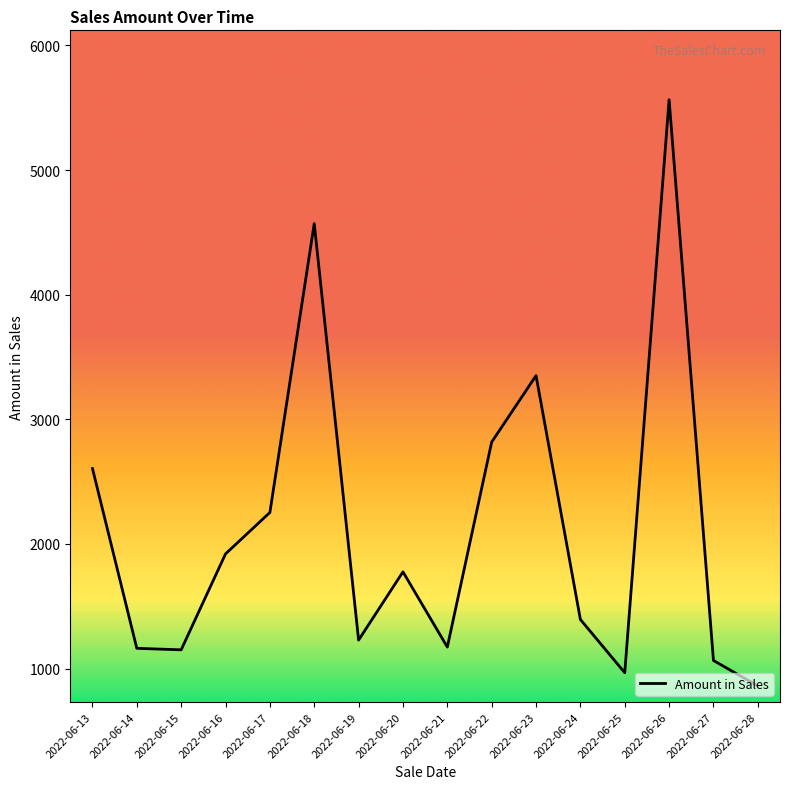

Which category has the lowest value across all series?

2022-06-28